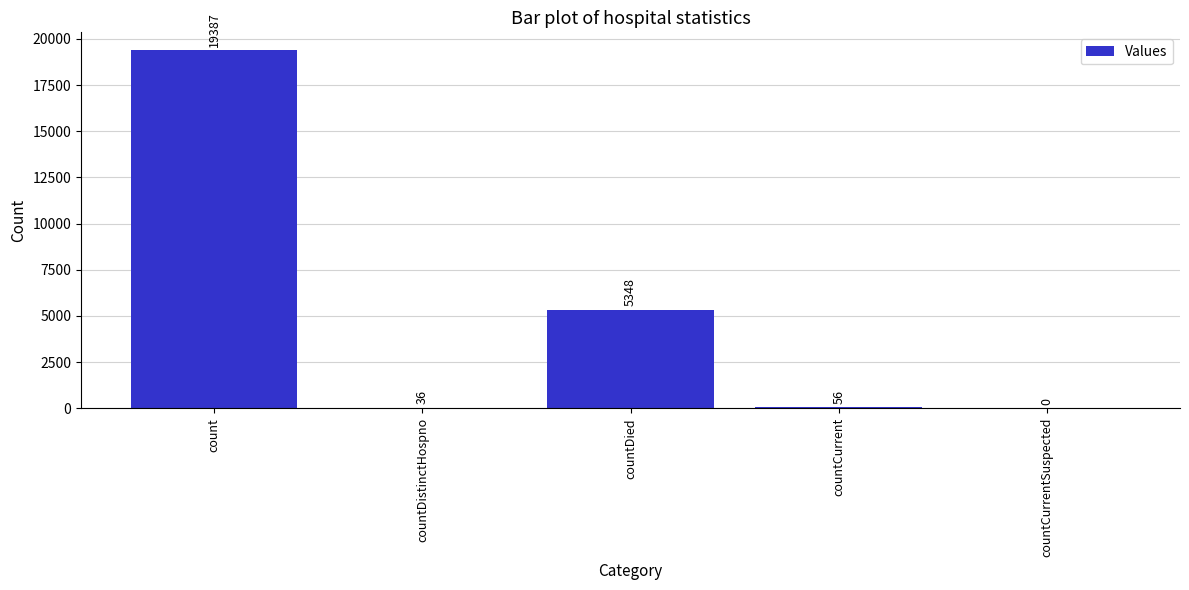

What is the greatest value displayed?

19387